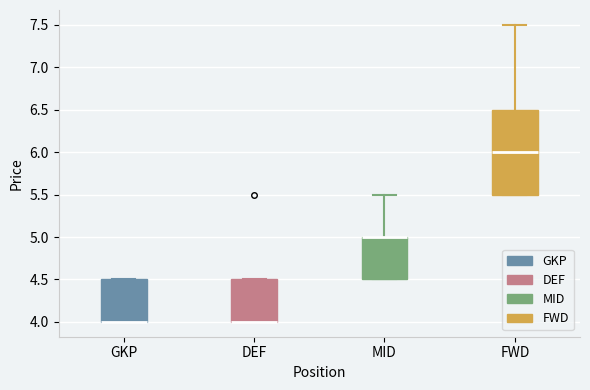

Where is the upper edge of the box for FWD on the y-axis? The values are not printed on the chart, so give them approximately, as read against the axis.

6.5